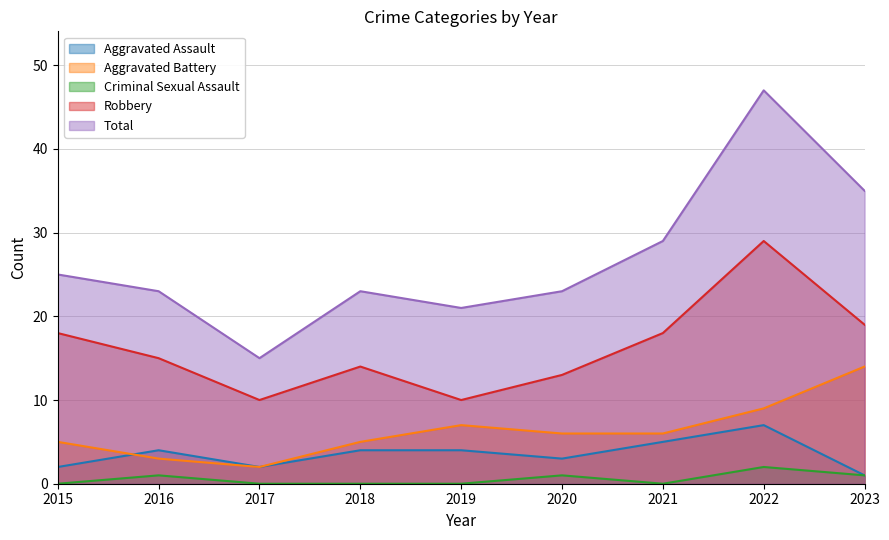

Between 2016 and 2019, which is larger?

2016